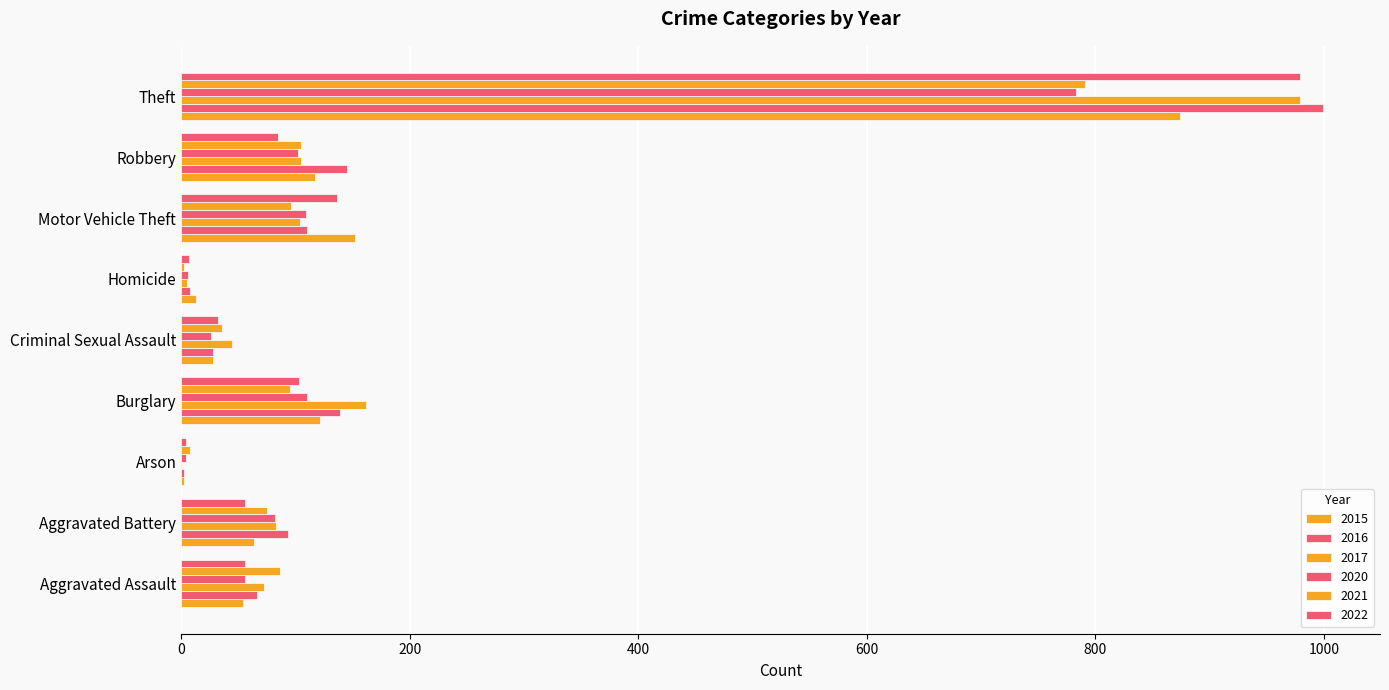

How many distinct data groups are displayed?

6